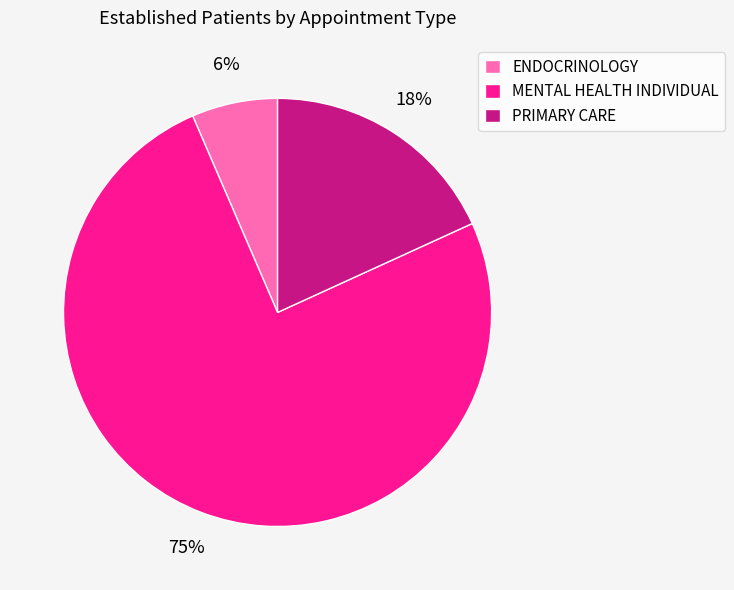

How many segments does this pie chart have?

3